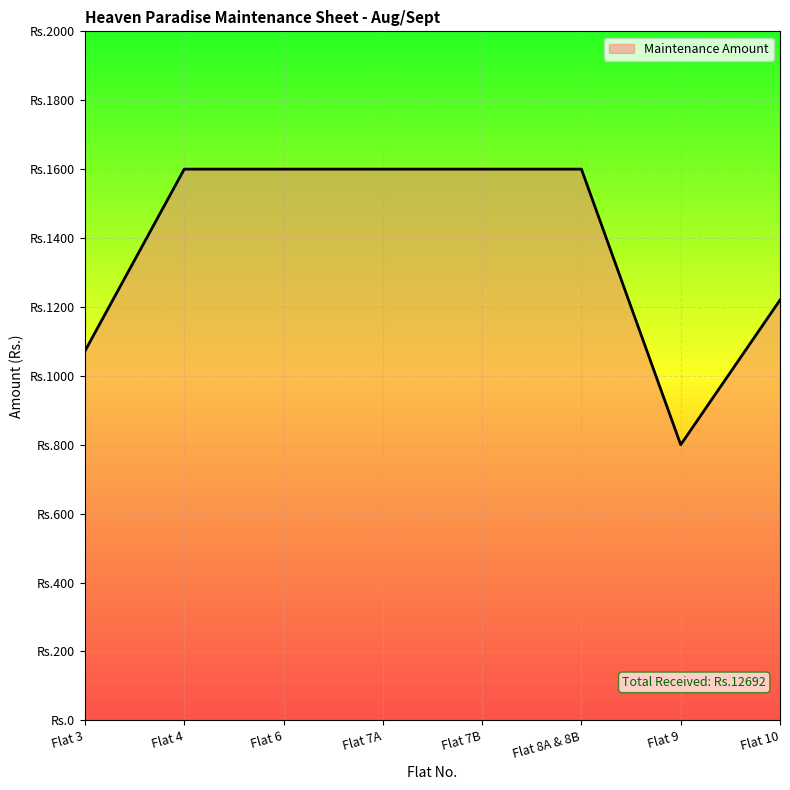

Does the chart have visible grid lines?

Yes